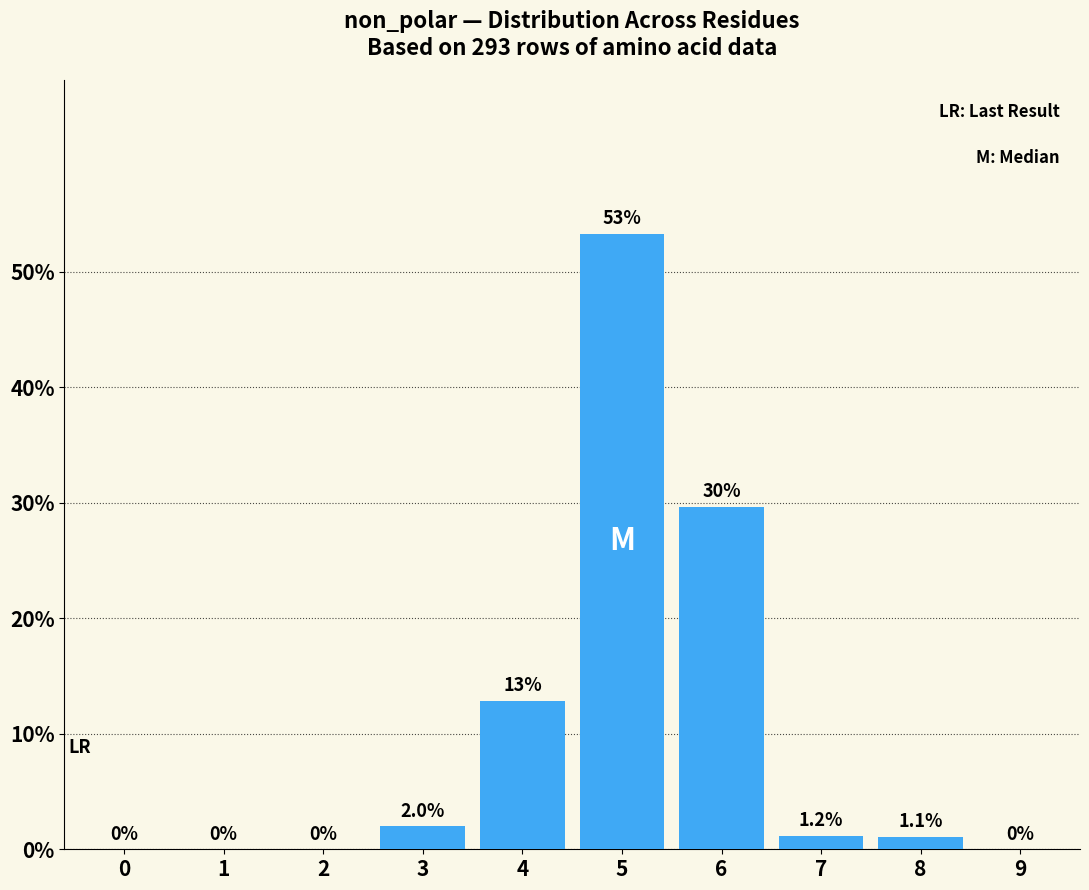

Reading right to left, what are all the values shown in this chart?

9=0.0	8=1.1	7=1.2	6=29.6	5=53.3	4=12.8	3=2.0	2=0.0	1=0.0	0=0.0